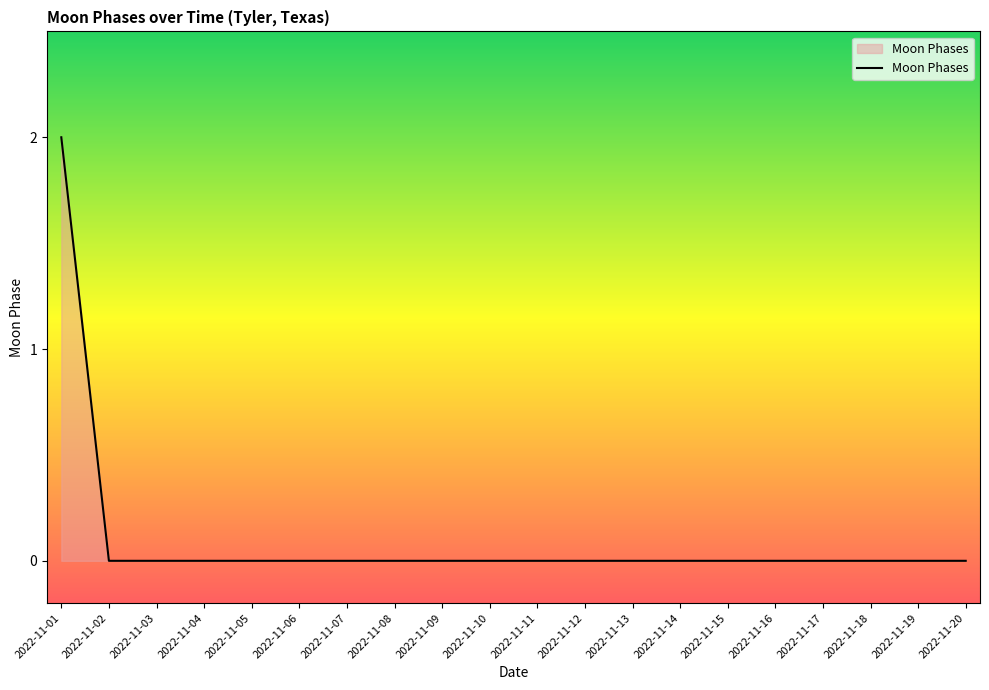

Which label corresponds to the largest value in the chart?

2022-11-01